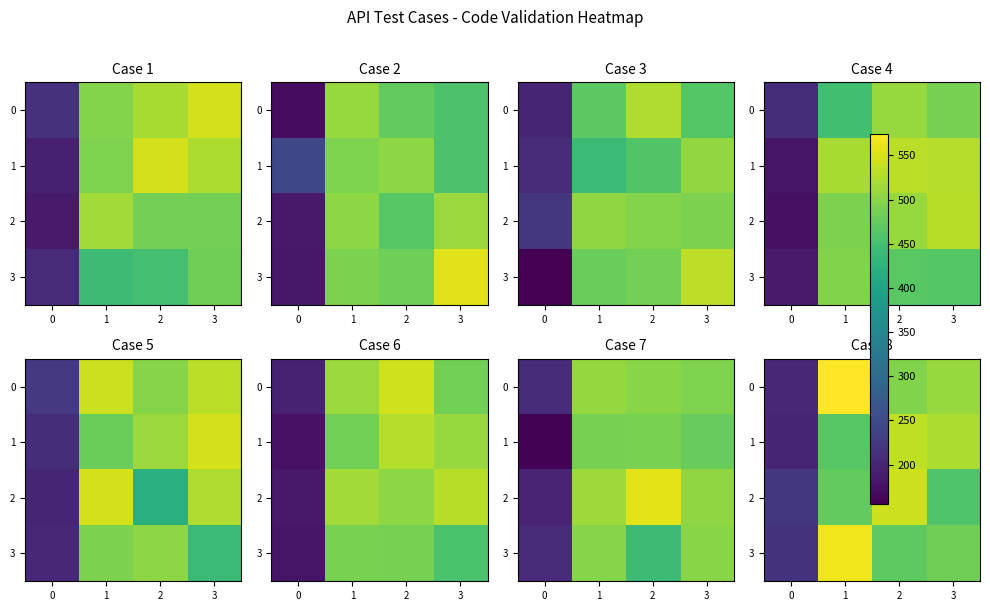

Which has a higher value, 1 or 2?

1